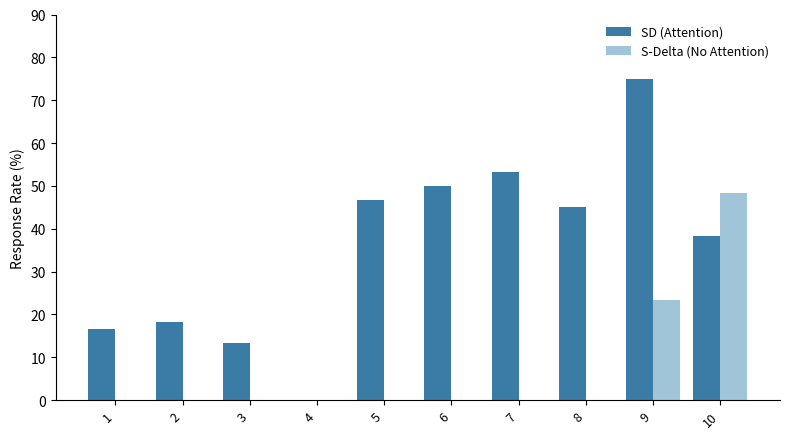

At which category is the sum across all series the highest?

9